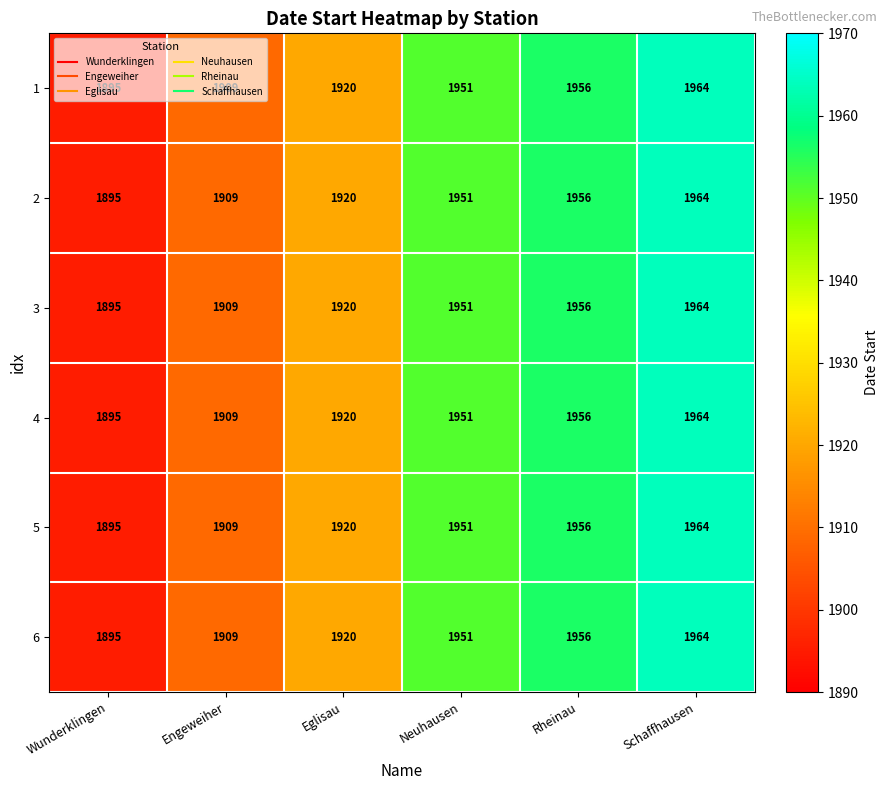

List the labels in order of 1 value, smallest first.

Wunderklingen, Engeweiher, Eglisau, Neuhausen, Rheinau, Schaffhausen